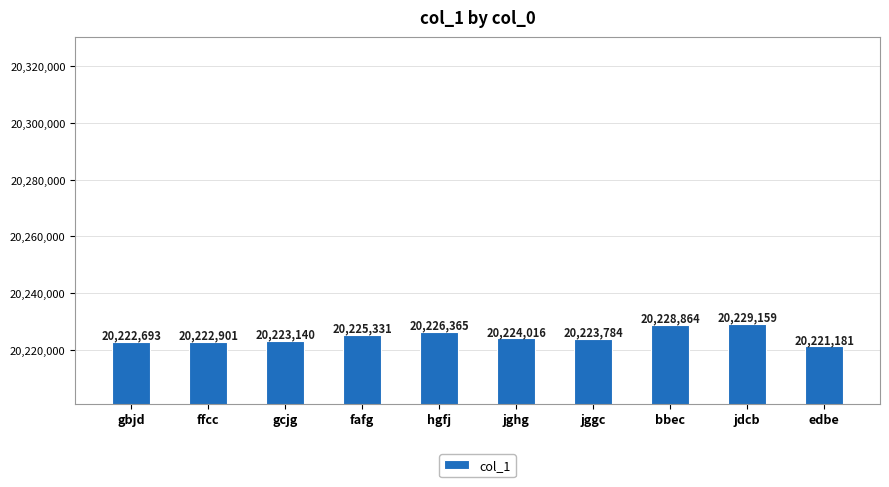

List the labels in order of value, smallest first.

edbe, gbjd, ffcc, gcjg, jggc, jghg, fafg, hgfj, bbec, jdcb